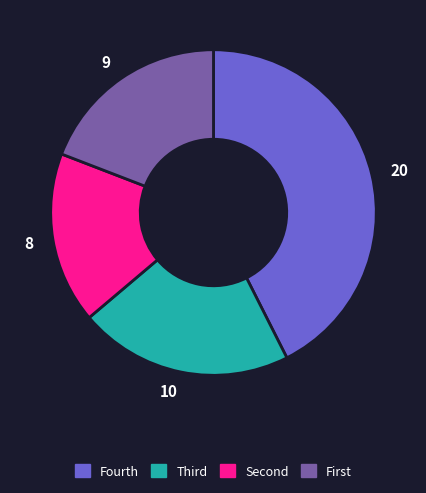

Is Fourth the majority of the pie?

No